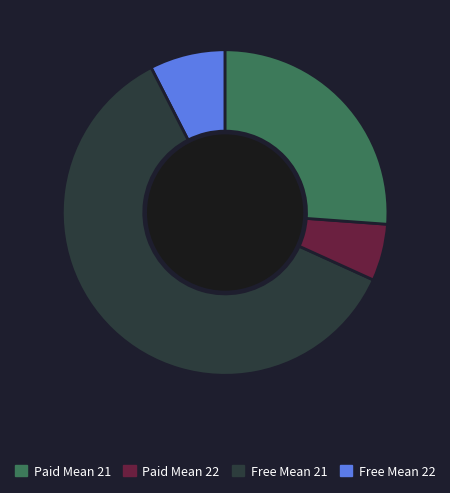

Between Paid Mean 22 and Paid Mean 21, which is larger?

Paid Mean 22